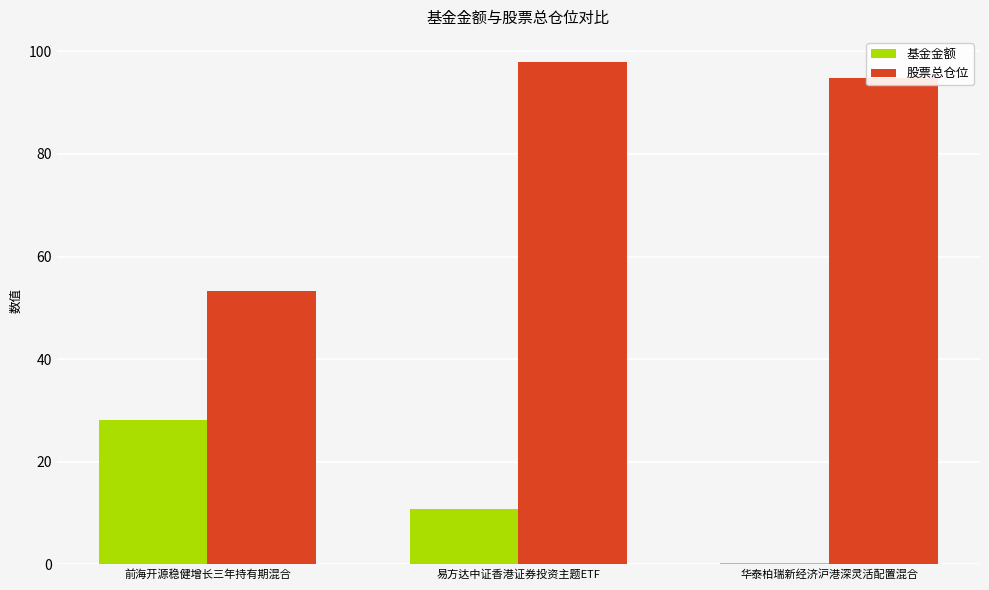

Rank the series by their average value, from lowest to highest.

基金金额, 股票总仓位